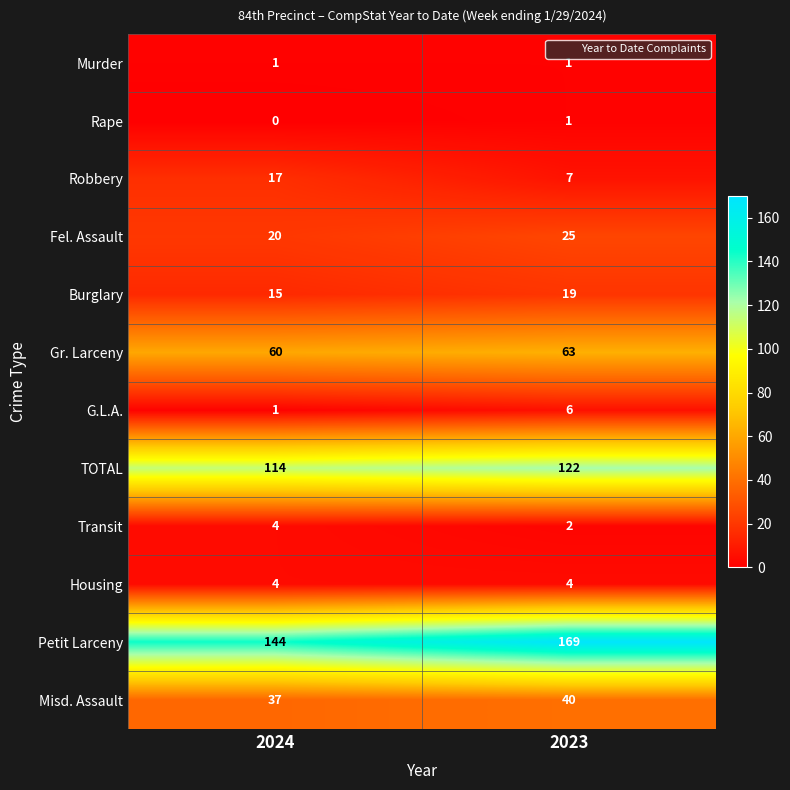

What is the sum of the Petit Larceny values at 2024 and 2023?

313